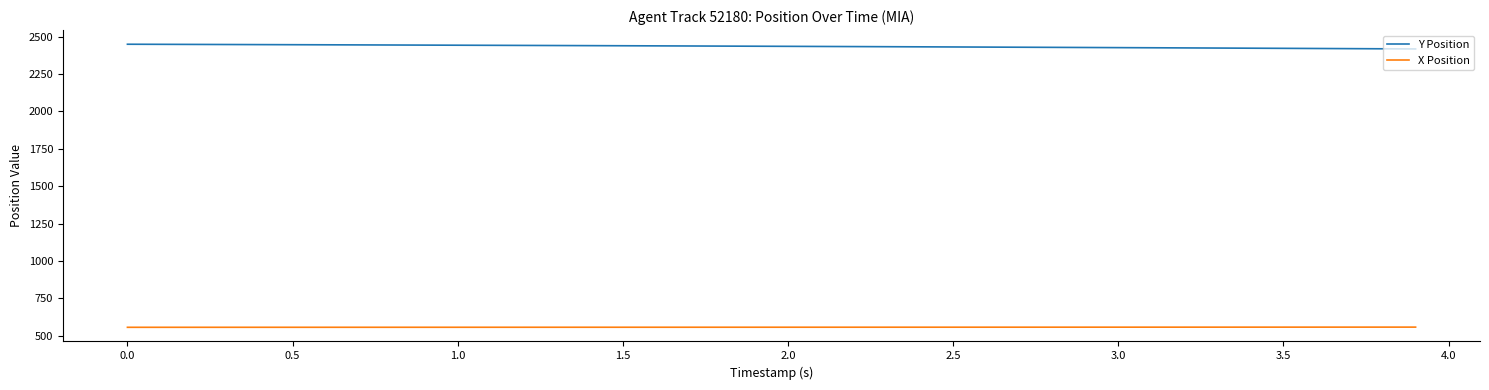

Rank the series by their average value, from lowest to highest.

X Position, Y Position